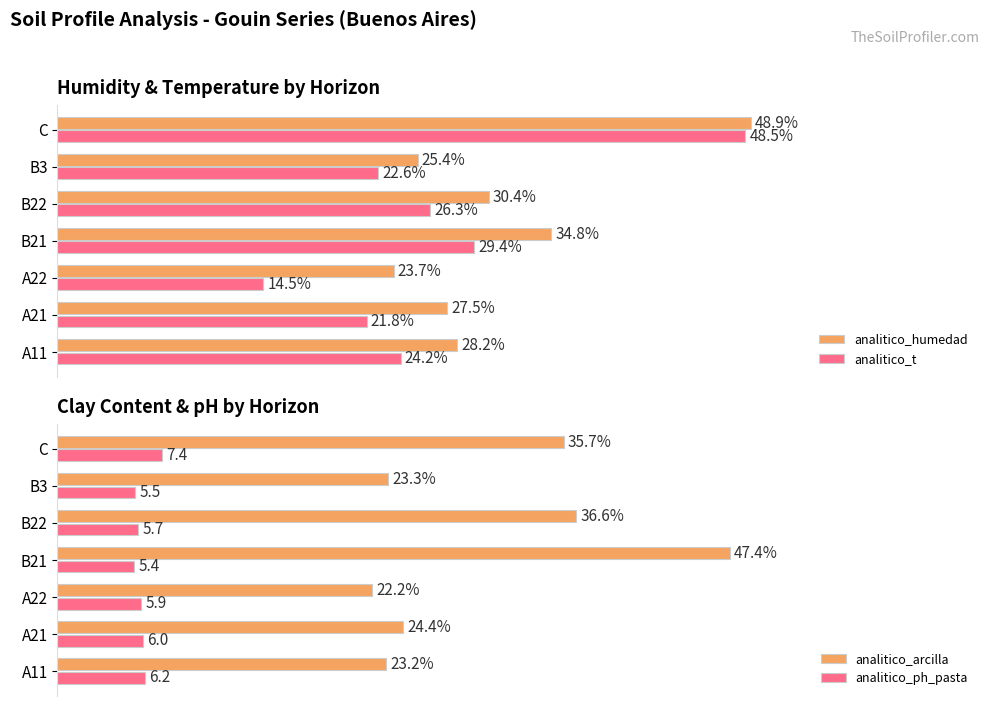

Reading left to right, list all the values displayed in this chart.

analitico_humedad: 28.2	27.5	23.7	34.8	30.4	25.4	48.9
analitico_t: 24.2	21.8	14.5	29.4	26.3	22.6	48.5
analitico_arcilla: 23.2	24.4	22.2	47.4	36.6	23.3	35.7
analitico_ph_pasta: 6.2	6.0	5.9	5.4	5.7	5.5	7.4